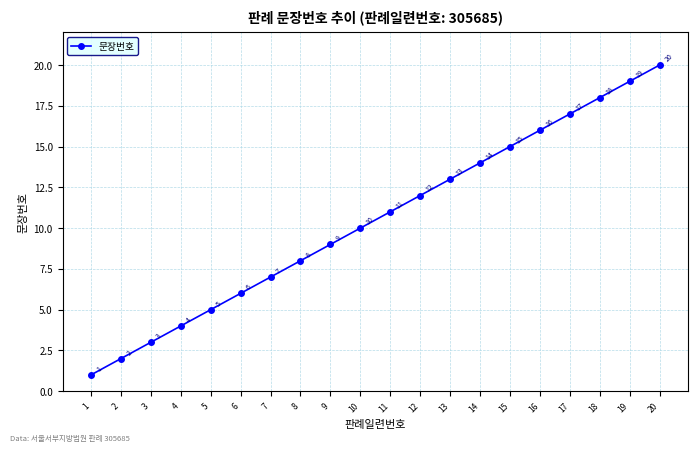

At which category does the chart reach its minimum across all series?

1